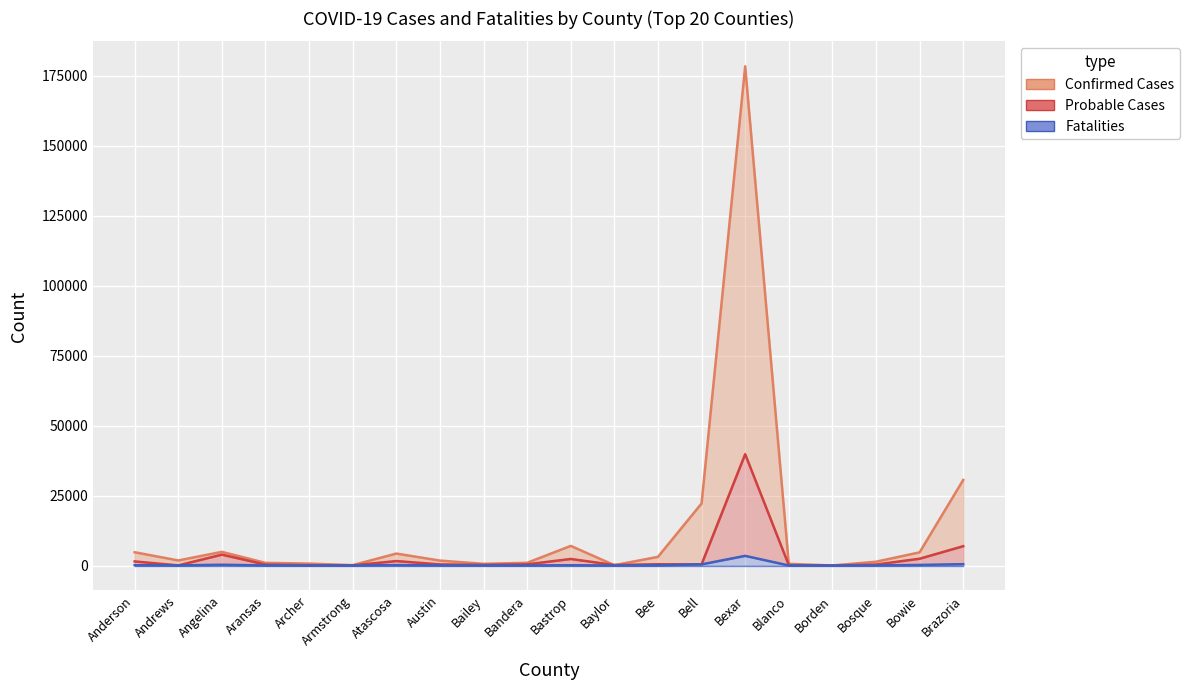

What is the value of the Fatalities point at the 17th from the left?

2